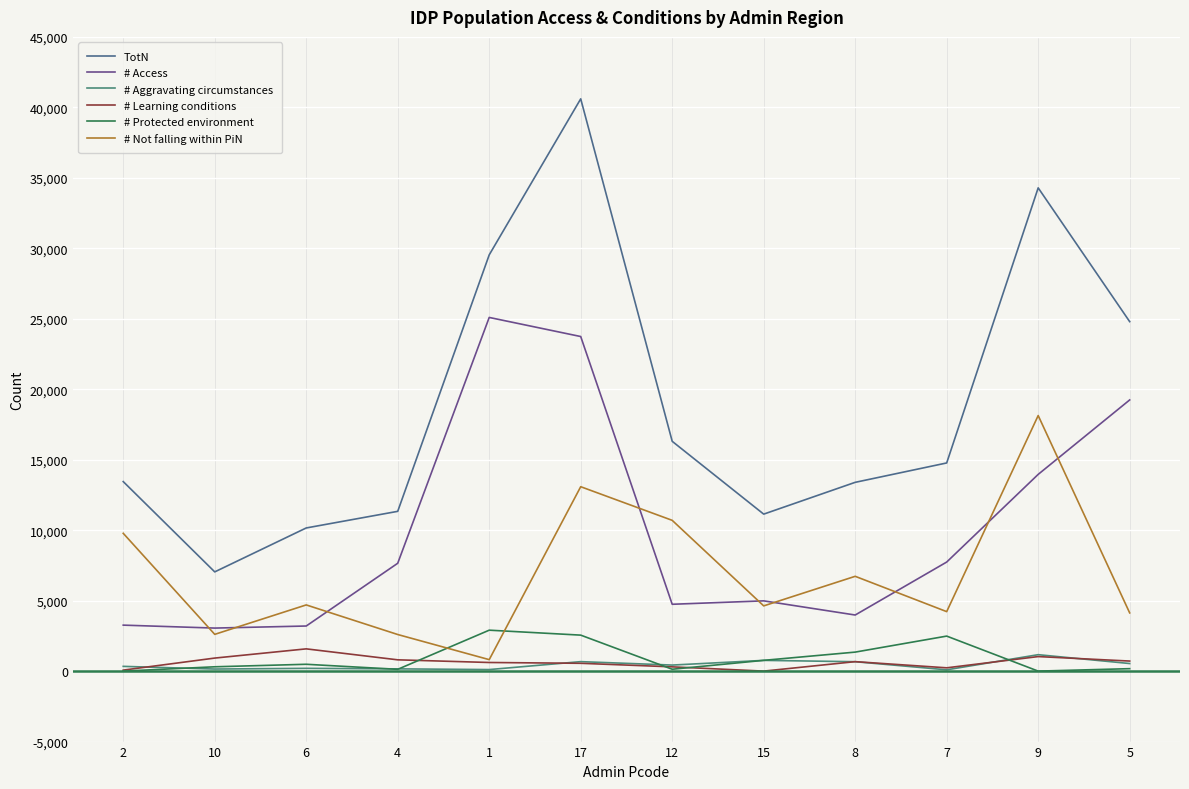

At which label does # Not falling within PiN first exceed 4696?

2